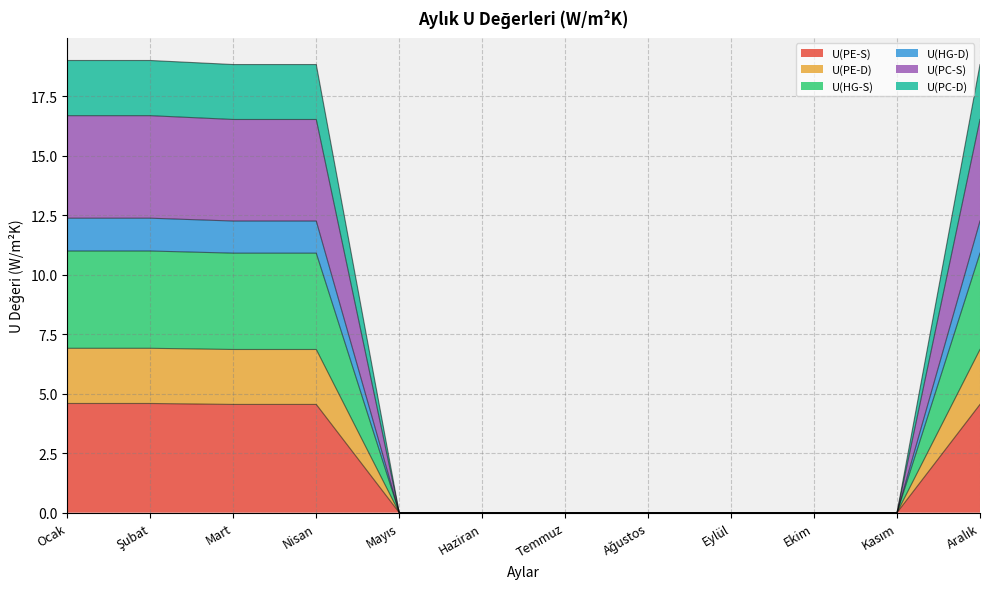

Does the chart have visible grid lines?

Yes